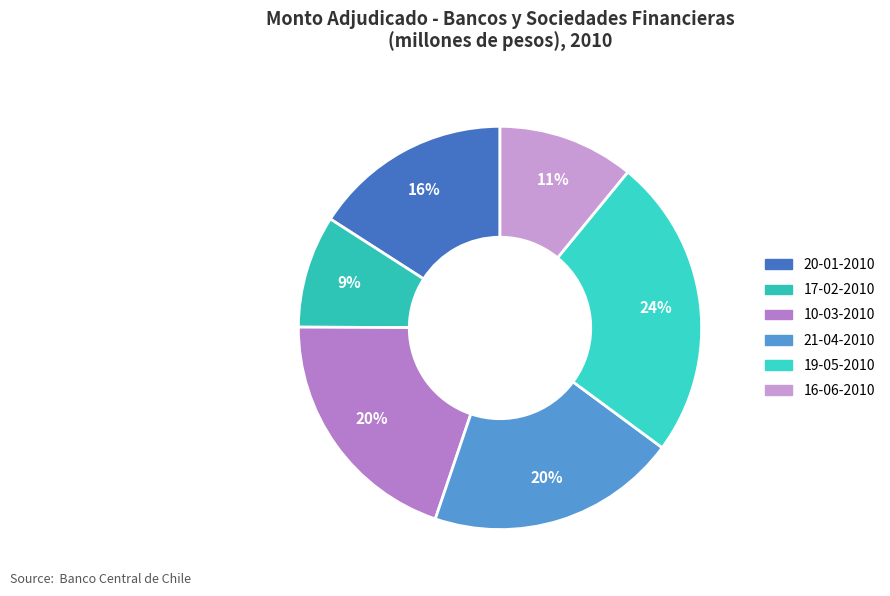

What is the largest slice in the pie chart?

19-05-2010